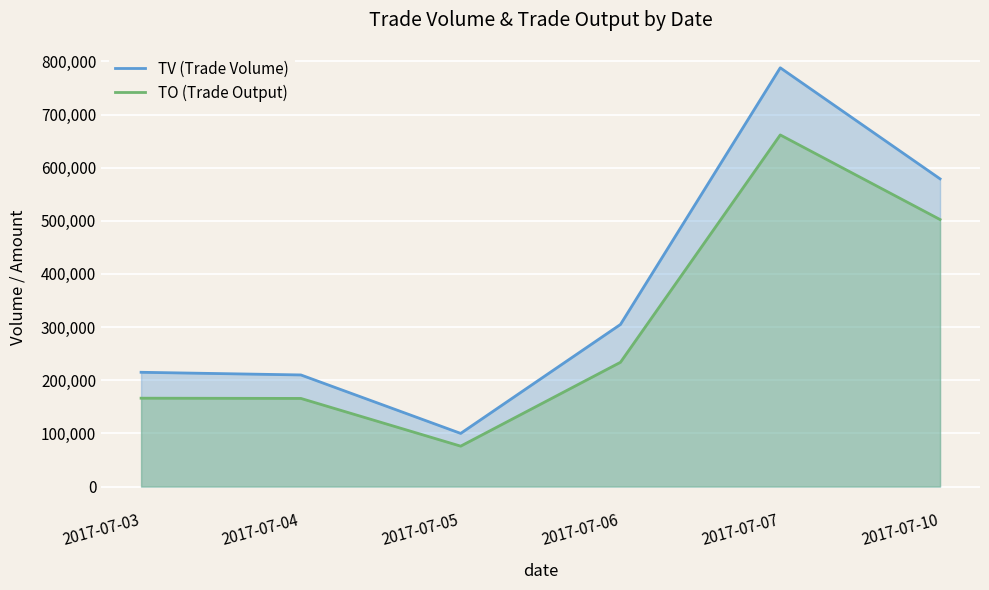

What is the difference between the maximum and second lowest values in the TO (Trade Output) series?

495830